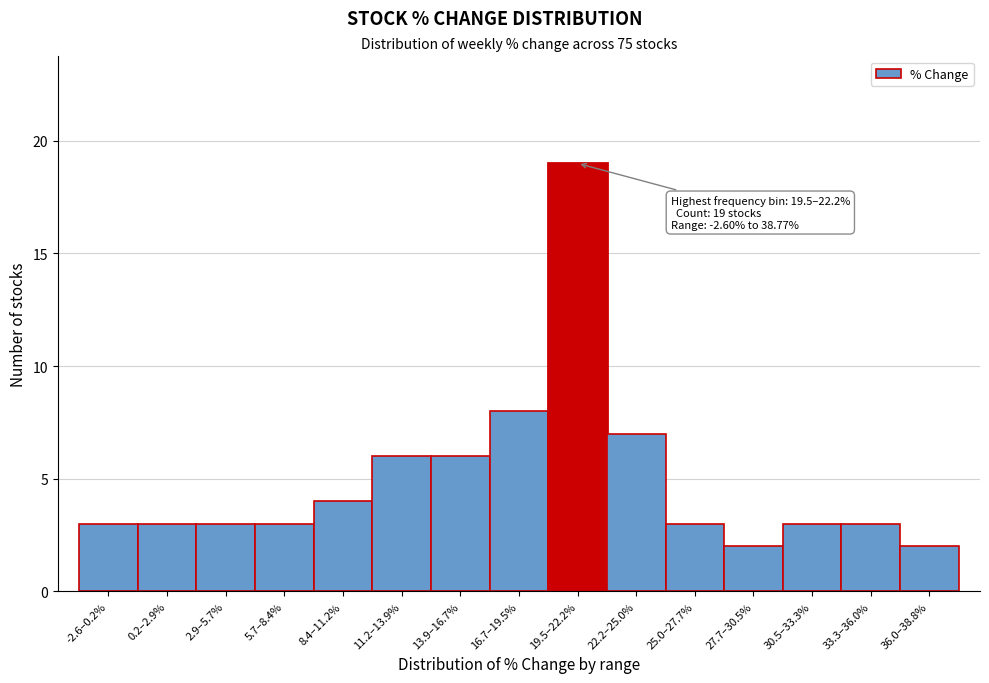

Reading left to right, what are all the values shown in this chart?

-2.6–0.2%=3	0.2–2.9%=3	2.9–5.7%=3	5.7–8.4%=3	8.4–11.2%=4	11.2–13.9%=6	13.9–16.7%=6	16.7–19.5%=8	19.5–22.2%=19	22.2–25.0%=7	25.0–27.7%=3	27.7–30.5%=2	30.5–33.3%=3	33.3–36.0%=3	36.0–38.8%=2